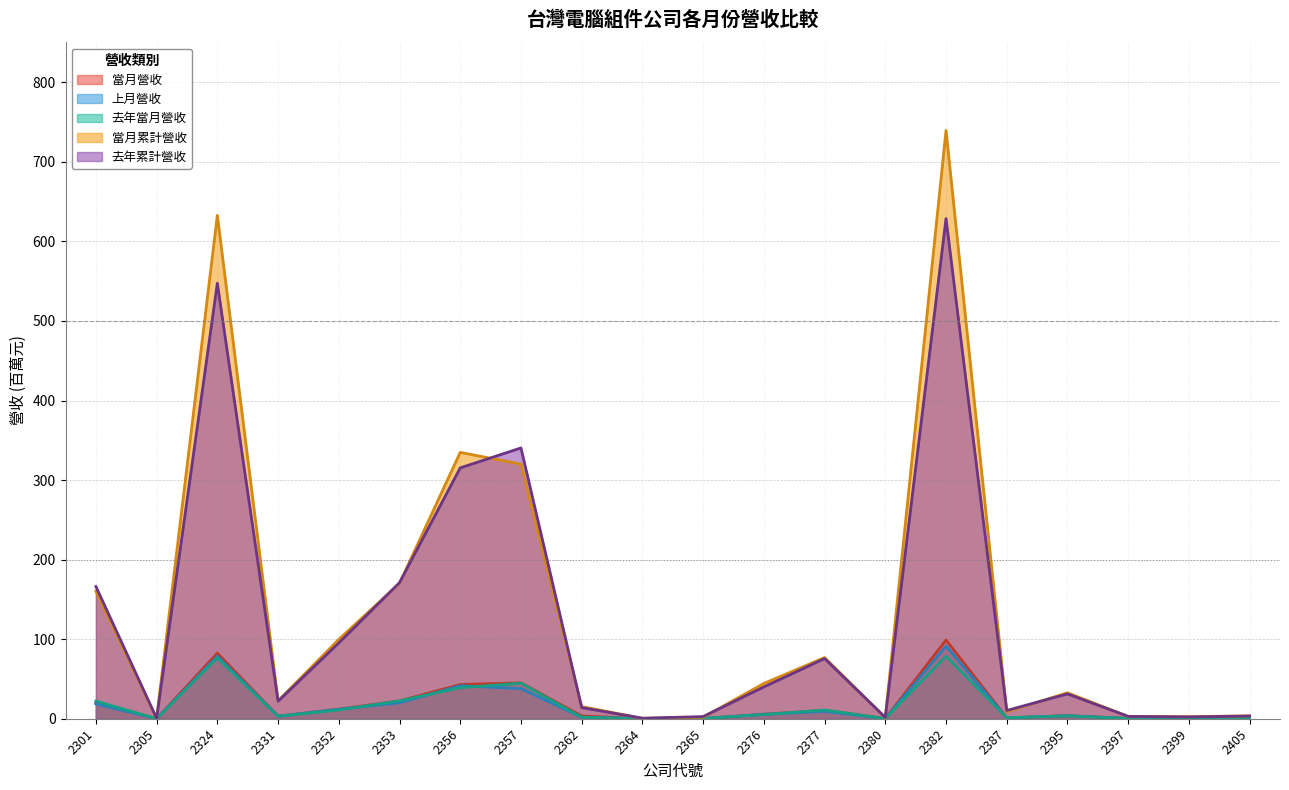

Reading left to right, transcribe all the data shown in this chart.

當月營收: 2301=19.9	2305=0.1	2324=82.5	2331=3.2	2352=12.0	2353=22.4	2356=43.0	2357=45.1	2362=3.5	2364=0.1	2365=0.2	2376=5.7	2377=10.5	2380=0.2	2382=99.0	2387=1.1	2395=3.9	2397=0.4	2399=0.2	2405=0.4
上月營收: 2301=18.6	2305=0.0	2324=78.5	2331=3.2	2352=12.0	2353=20.1	2356=41.5	2357=37.8	2362=1.9	2364=0.1	2365=0.2	2376=5.5	2377=9.2	2380=0.2	2382=91.2	2387=1.0	2395=3.8	2397=0.3	2399=0.2	2405=0.4
去年當月營收: 2301=22.3	2305=0.1	2324=76.3	2331=3.0	2352=11.0	2353=22.5	2356=39.1	2357=44.6	2362=1.9	2364=0.1	2365=0.3	2376=5.2	2377=11.0	2380=0.2	2382=78.6	2387=1.3	2395=3.5	2397=0.3	2399=0.3	2405=0.4
當月累計營收: 2301=160.4	2305=0.5	2324=632.8	2331=22.4	2352=99.7	2353=170.2	2356=334.8	2357=320.0	2362=15.3	2364=0.4	2365=1.9	2376=44.4	2377=76.9	2380=1.4	2382=739.5	2387=8.7	2395=32.6	2397=2.9	2399=2.6	2405=3.6
去年累計營收: 2301=166.3	2305=0.5	2324=547.4	2331=22.0	2352=95.3	2353=171.1	2356=315.3	2357=340.4	2362=14.0	2364=0.7	2365=2.7	2376=40.0	2377=75.6	2380=1.7	2382=628.7	2387=10.4	2395=31.2	2397=2.9	2399=2.3	2405=3.4